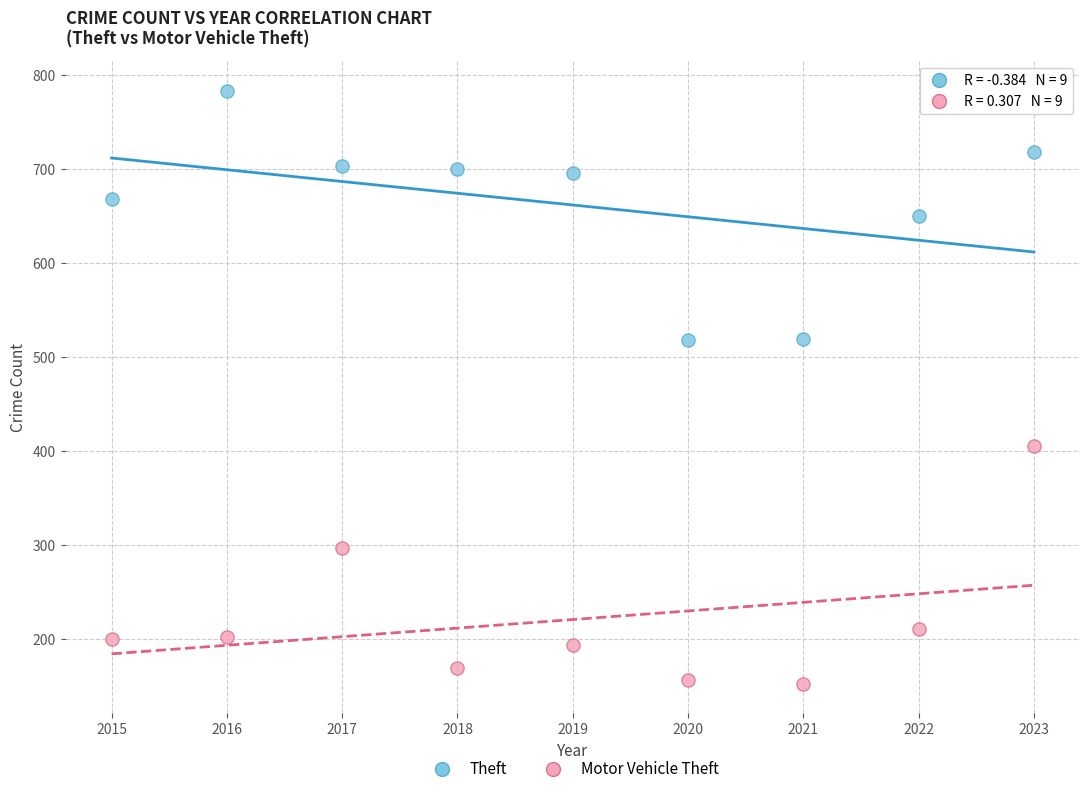

Which series contains the lowest Y value?

Motor Vehicle Theft